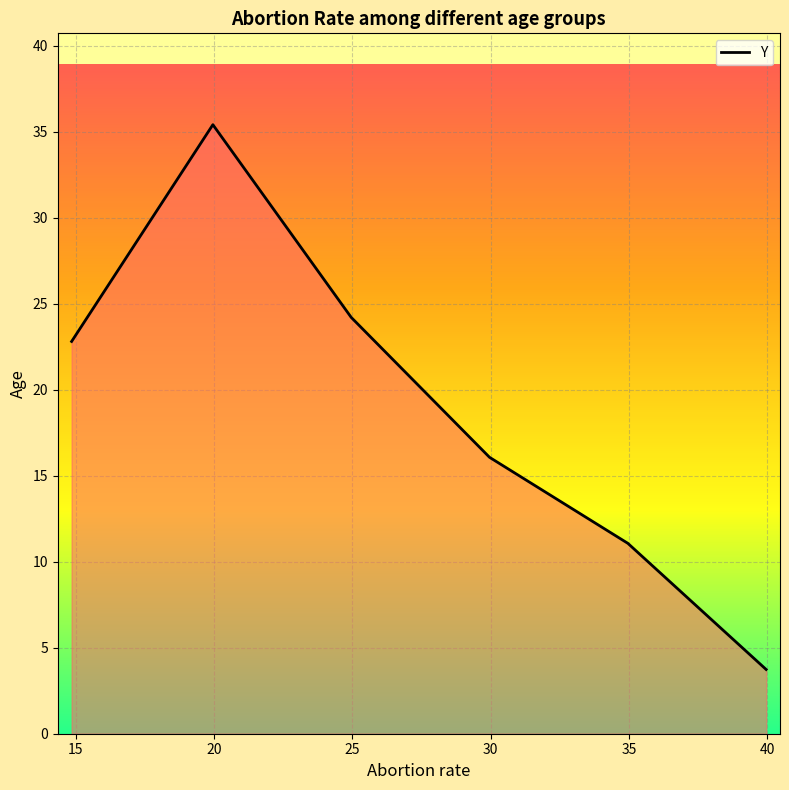

True or false: there are more than 1 points higher than both neighbors.

False